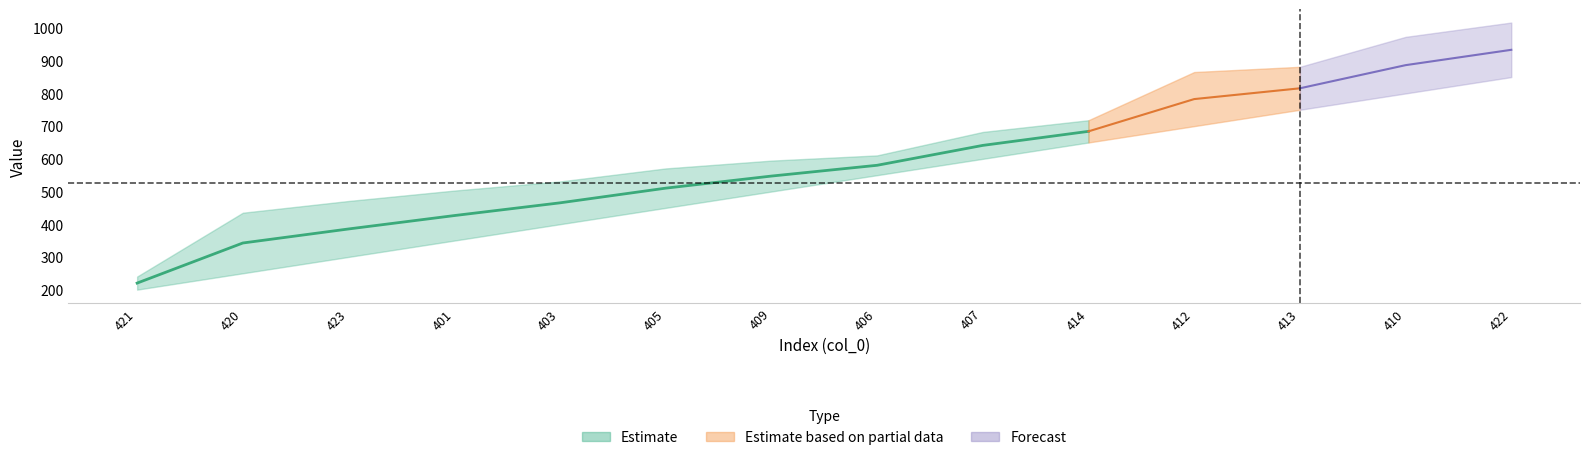

Reading right to left, extract all data points from this chart.

col_1: 422=1016.8	410=973.0	413=881.4	412=865.4	414=718.0	407=682.2	406=610.5	409=594.6	405=570.7	403=530.8	401=502.9	423=471.1	420=435.2	421=240.0
col_2: 422=850.0	410=800.0	413=750.0	412=700.0	414=650.0	407=600.0	406=550.0	409=500.0	405=450.0	403=400.0	401=350.0	423=300.0	420=250.0	421=200.0